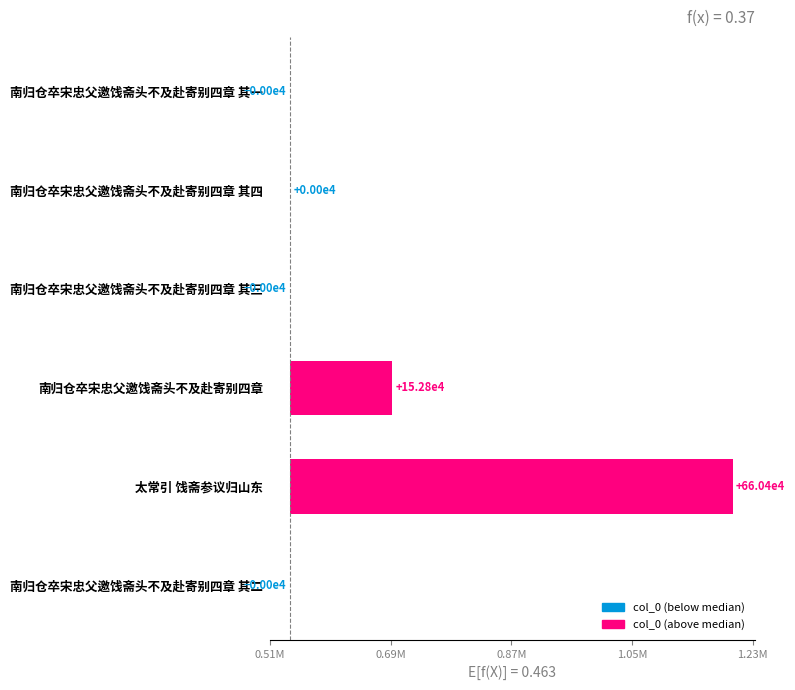

Are the bars horizontal?

Yes